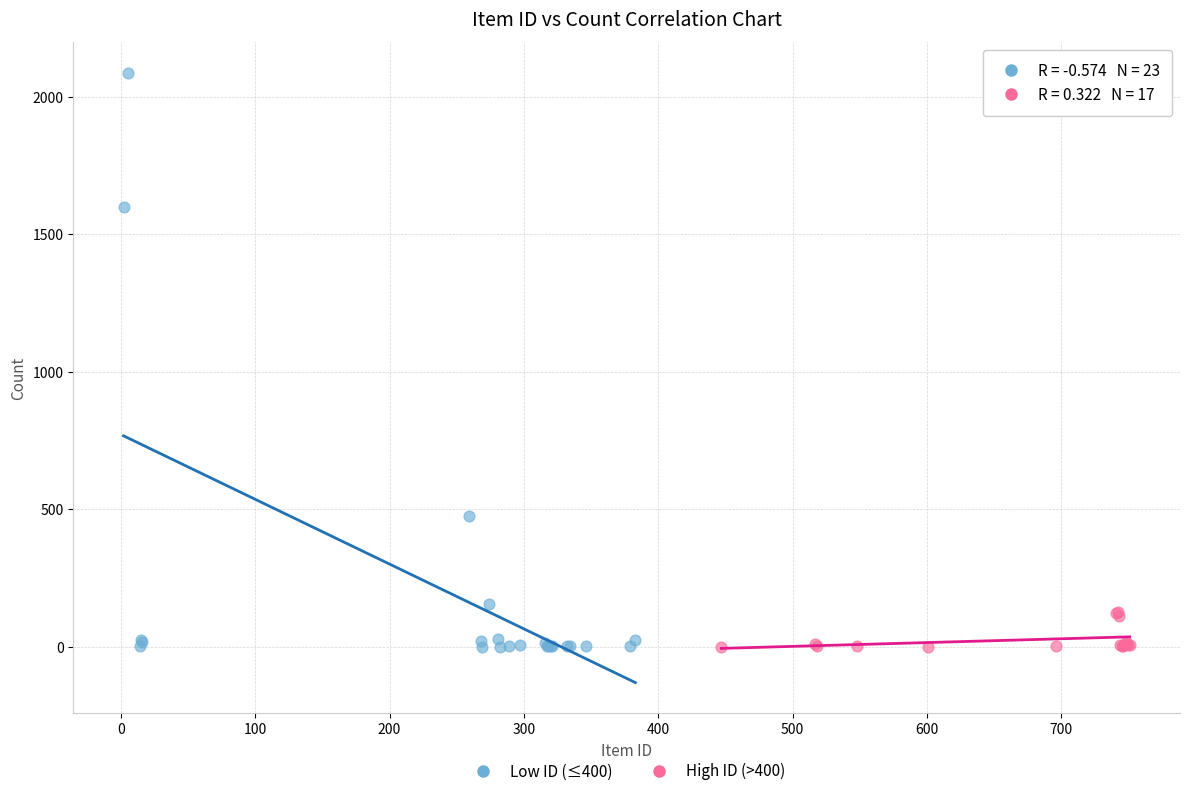

Which series has the largest Y range (max minus min)?

Low ID (≤400)